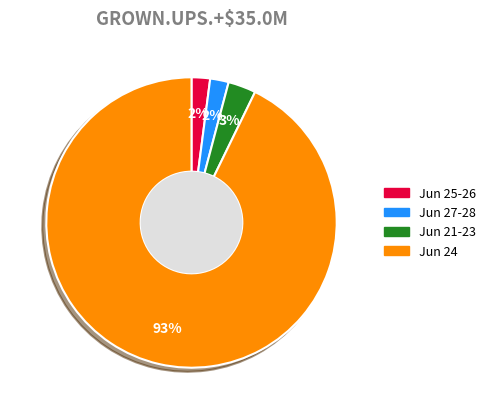

Is there any slice that represents more than half of the pie?

Yes